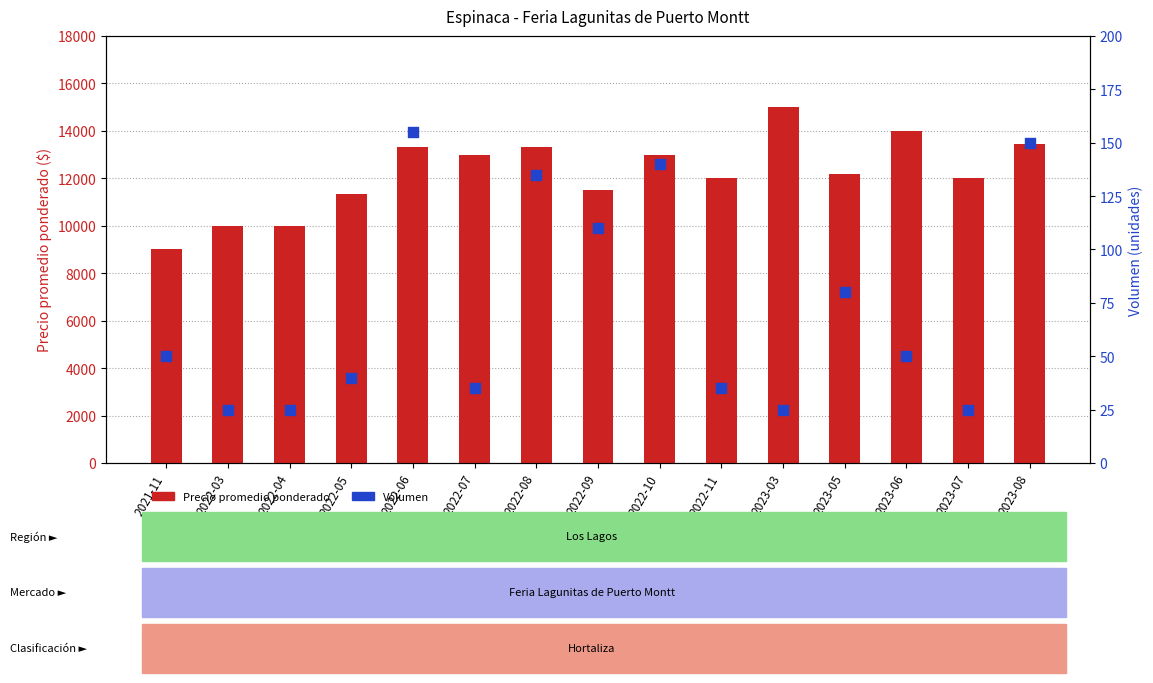

Is the value of Precio promedio ponderado at 2023-08 greater than the value of Volumen at 2022-06?

Yes